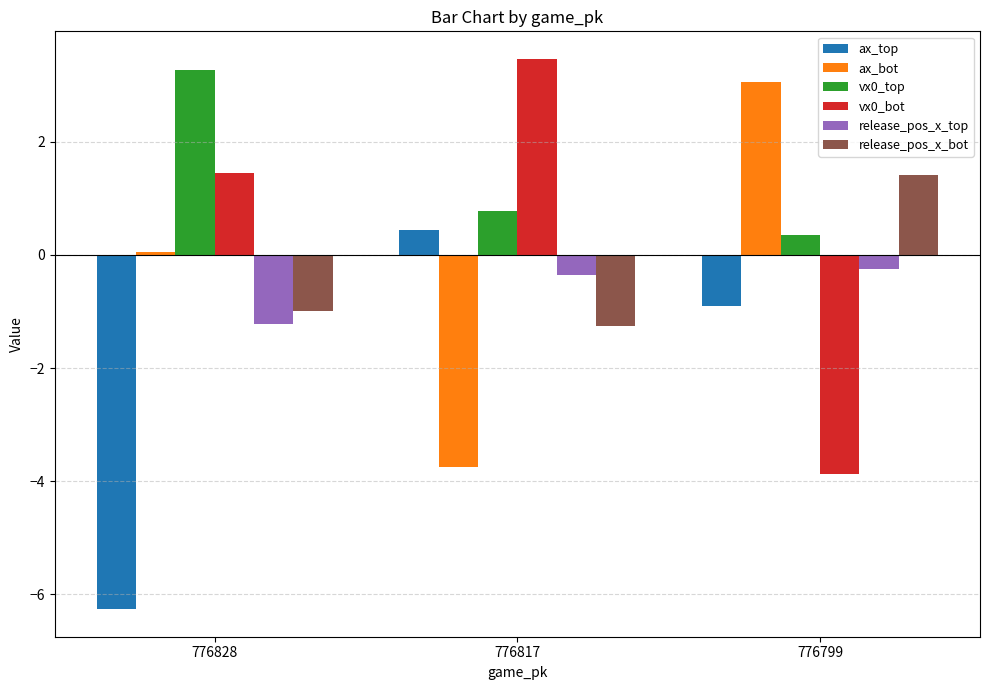

At which label is vx0_bot closest to 0?

776828